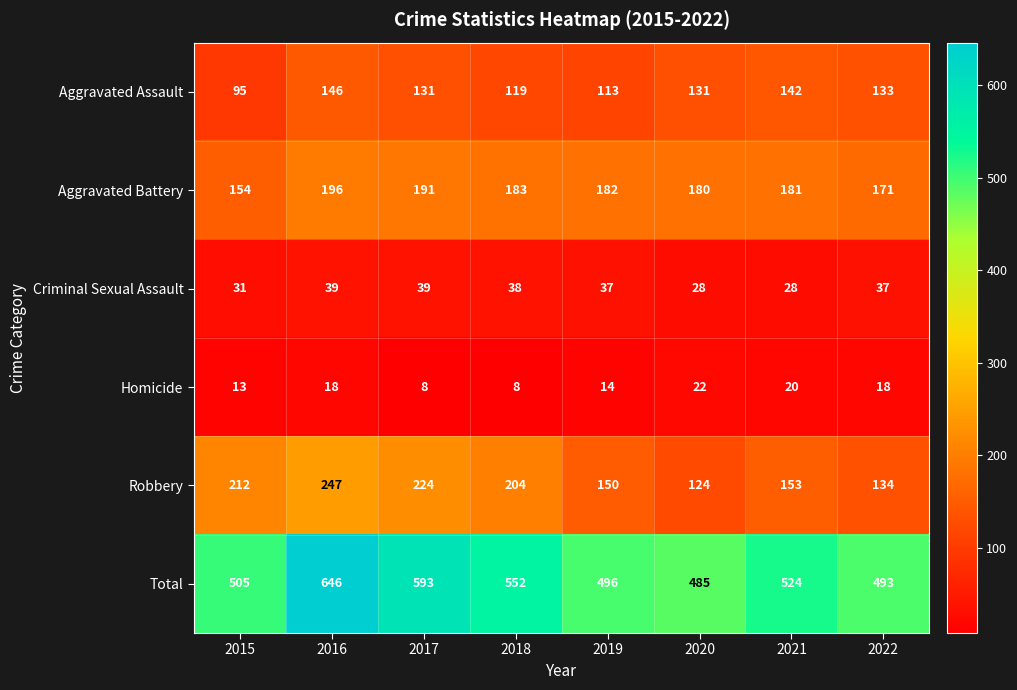

What is the difference between the highest and lowest values at 2020?

463